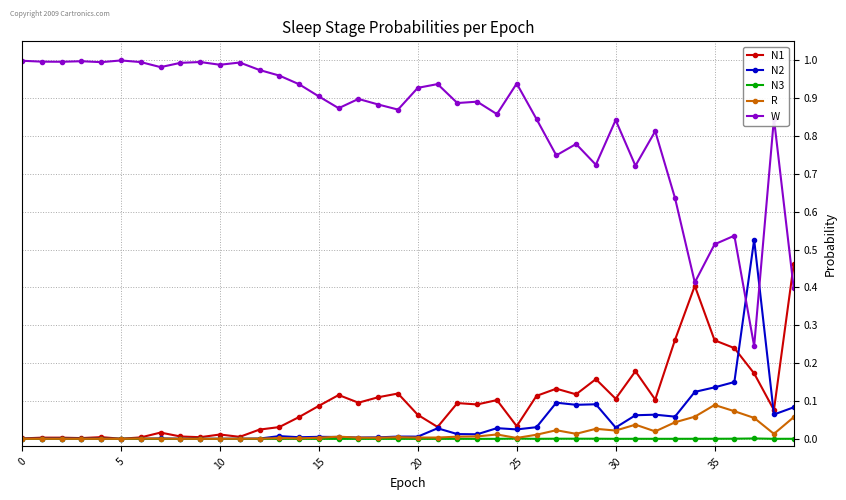

Rank the series by their maximum value, from lowest to highest.

N3, R, N1, N2, W